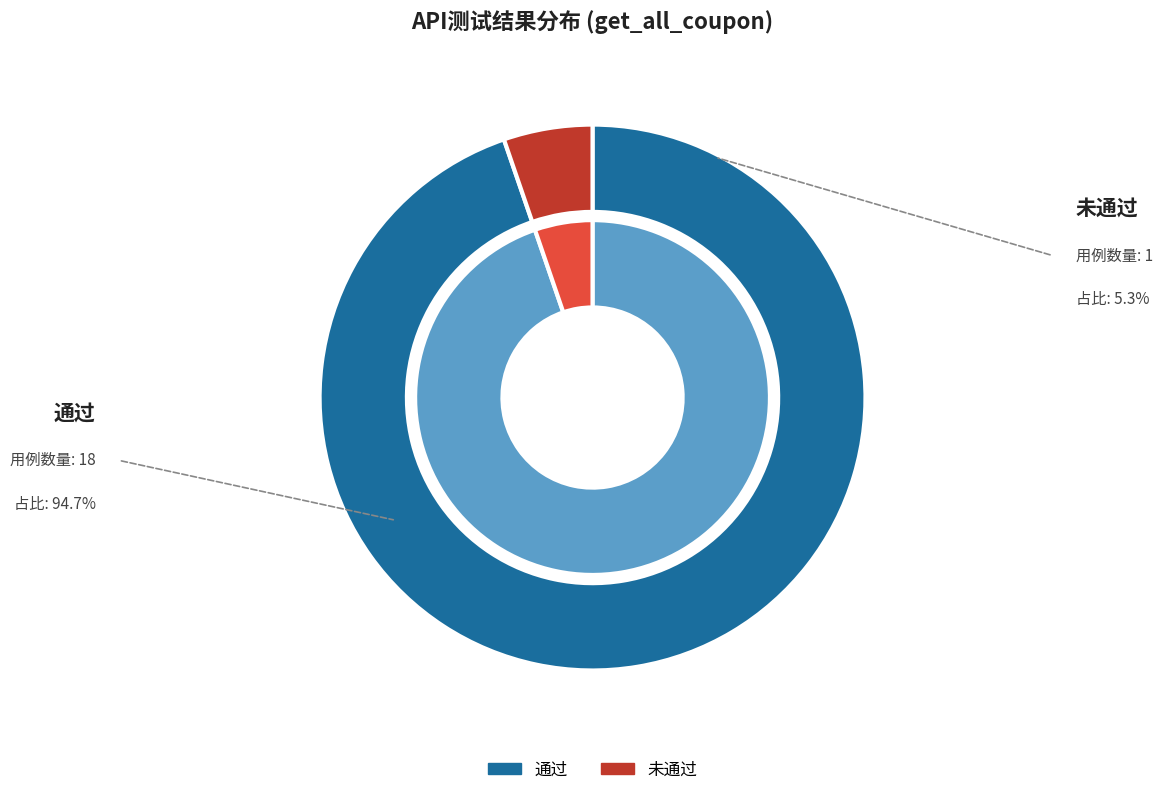

What is the majority slice?

通过